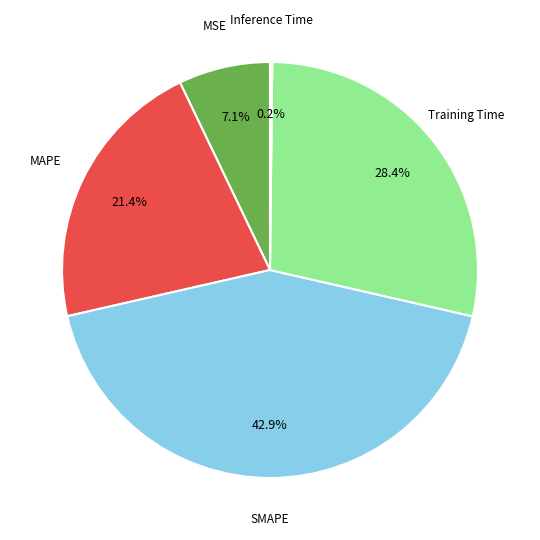

Is there a majority slice in this chart?

No